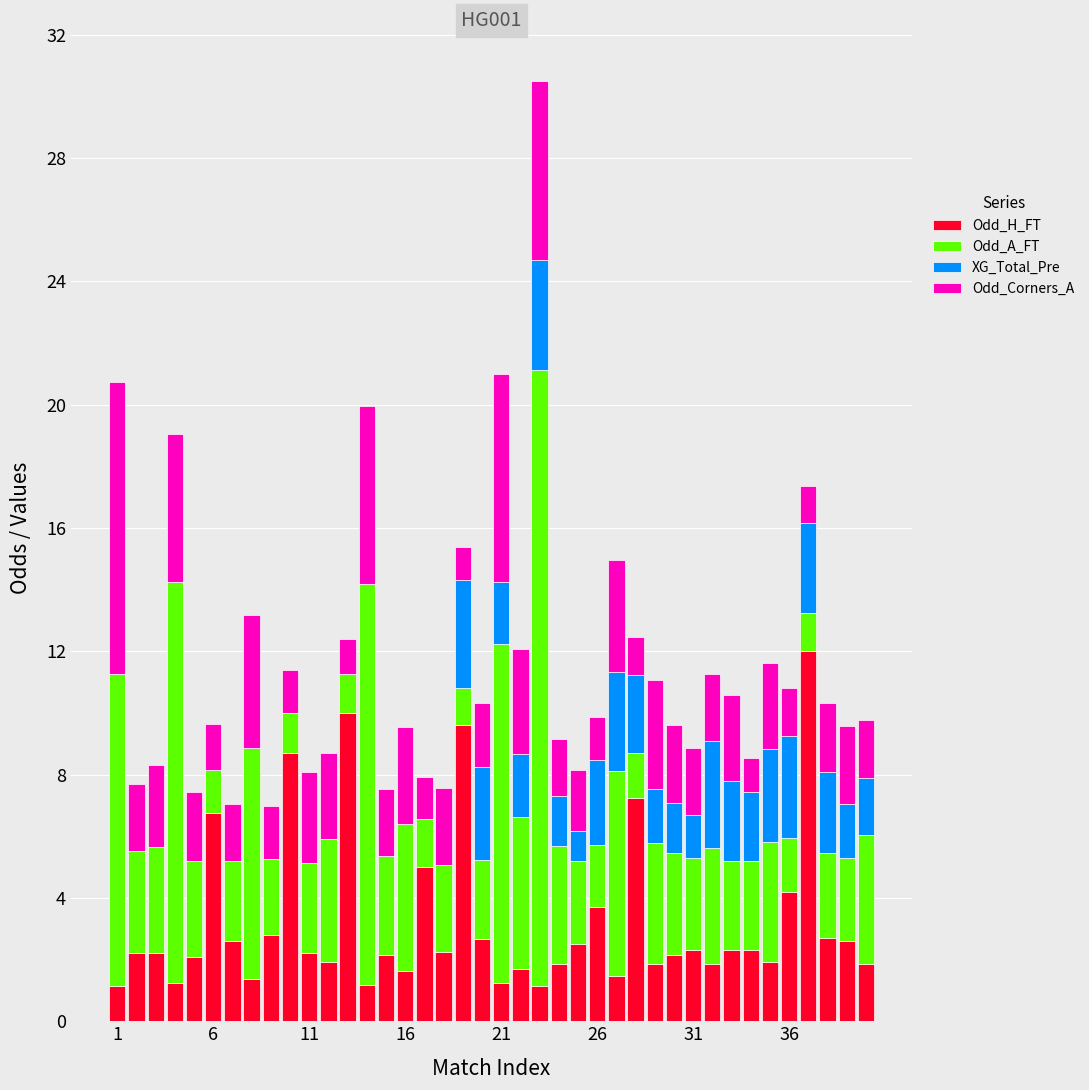

What is the sum of all Odd_H_FT values?

128.7